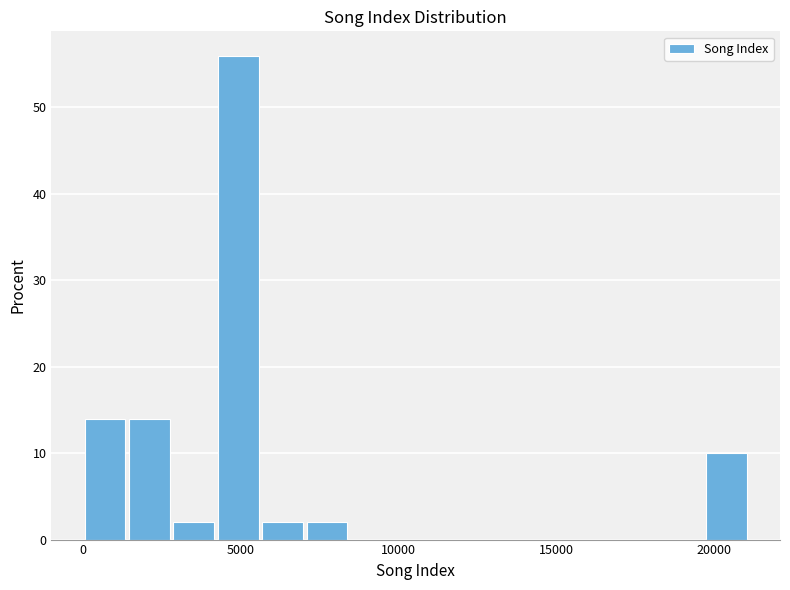

Read against the x-axis, roughly where is the centre of the tallest bar?

5000